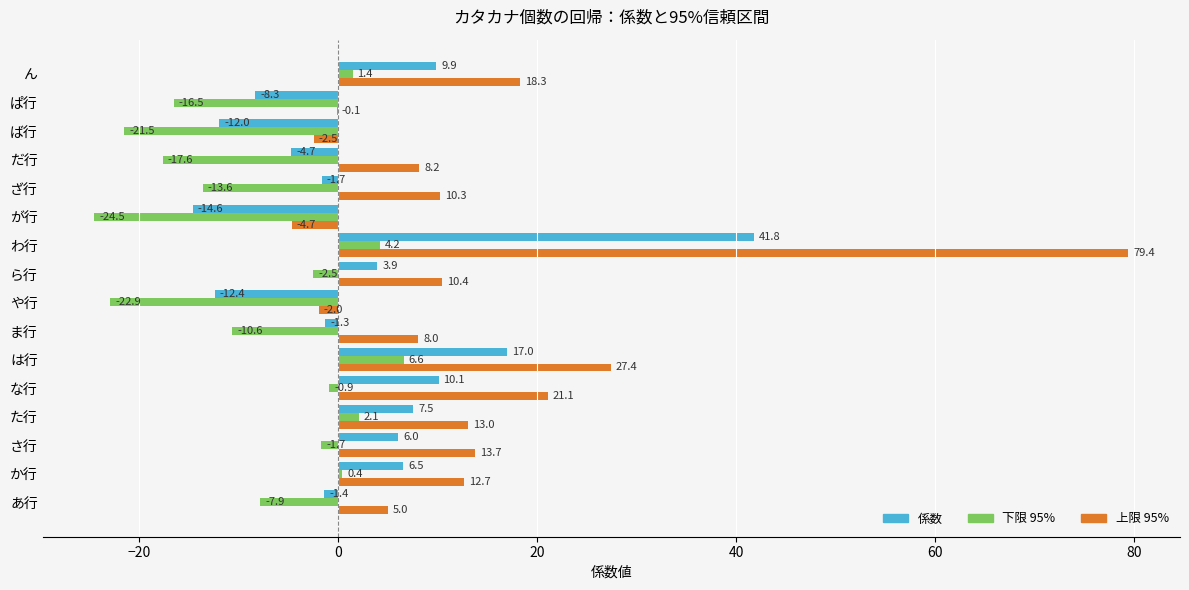

What is the sum of all 係数 values?

46.3